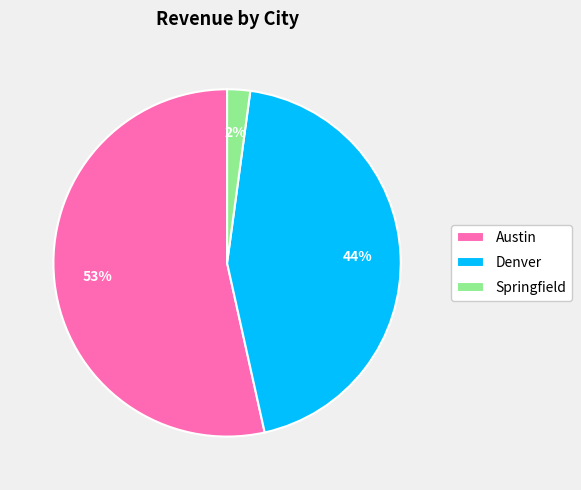

Which slice is the smallest?

Springfield